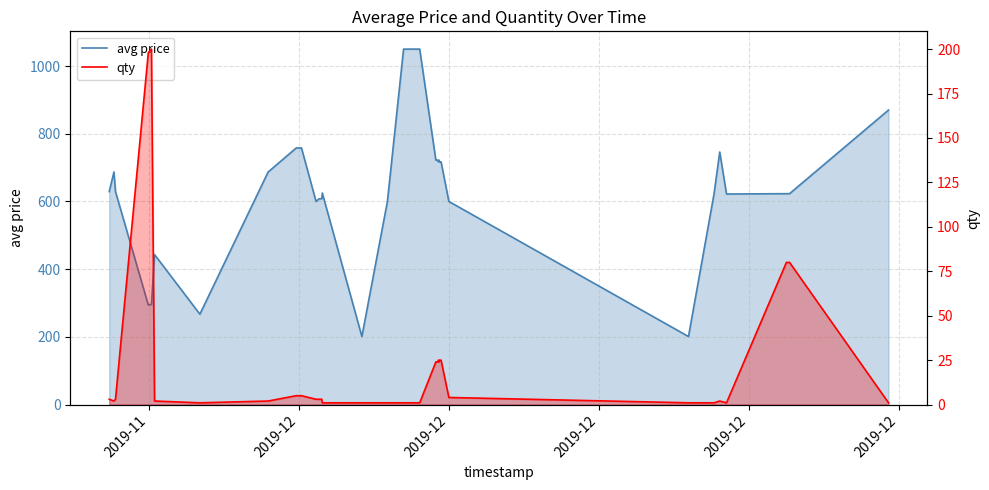

List the series in order of their peak value, lowest first.

qty, avg price